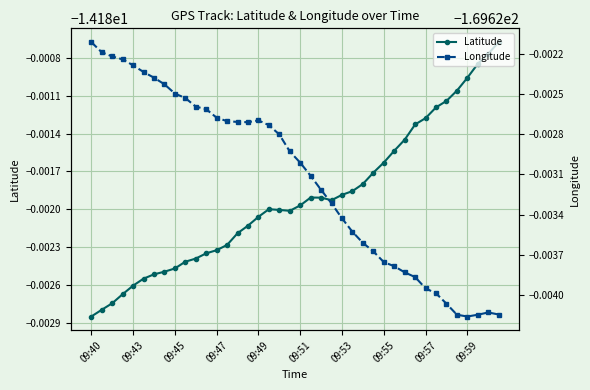

What are all the series names shown in the legend?

Latitude, Longitude